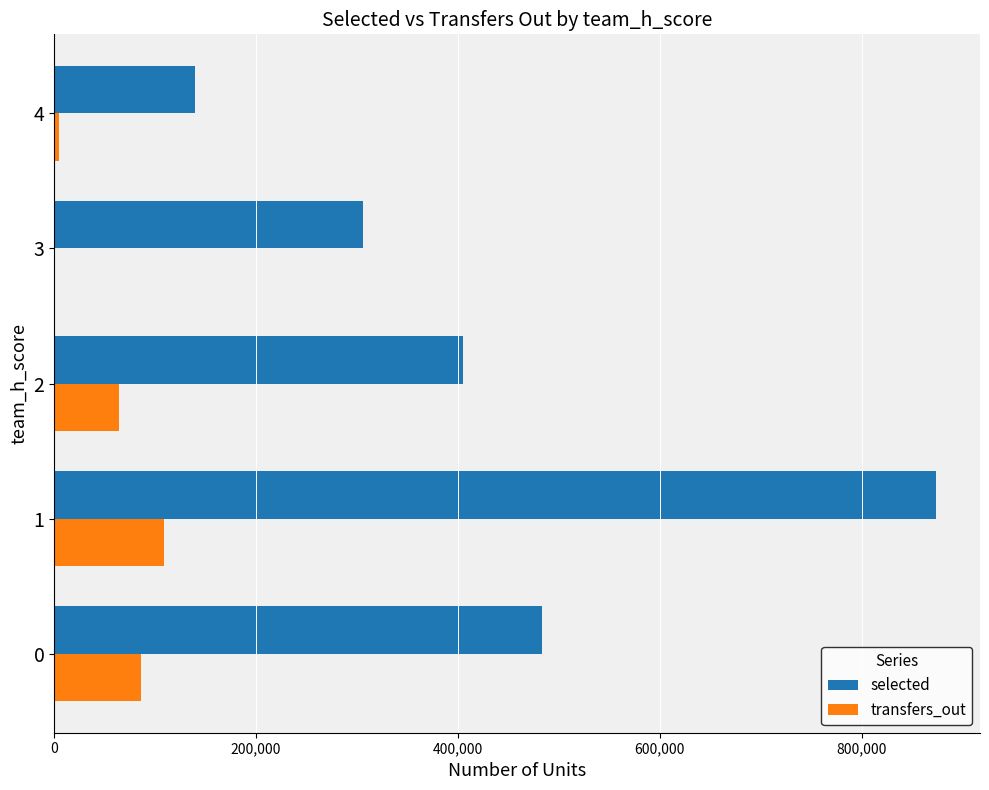

What is the highest value of the selected series?

873603